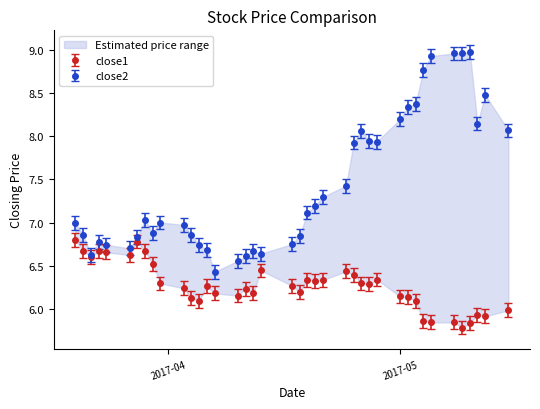

What position from the right is 2017-03-31?

31